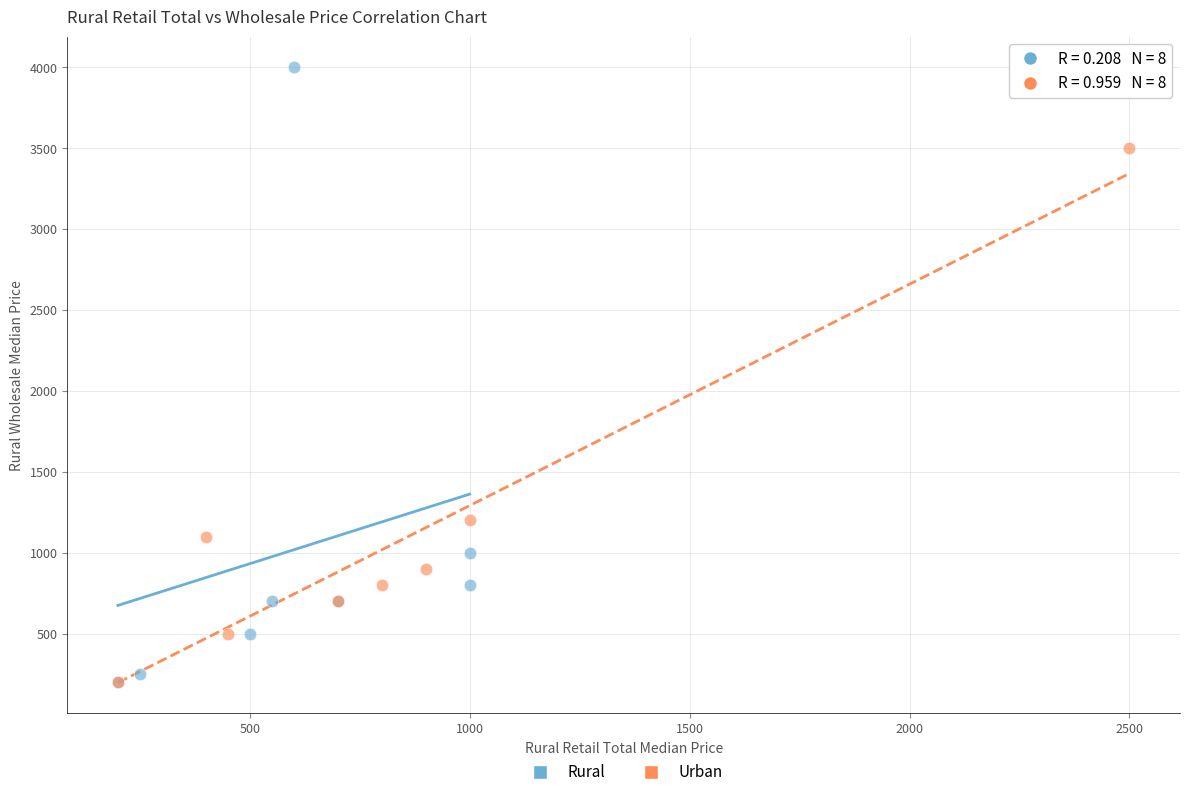

What are all the series names shown in the legend?

Rural, Urban